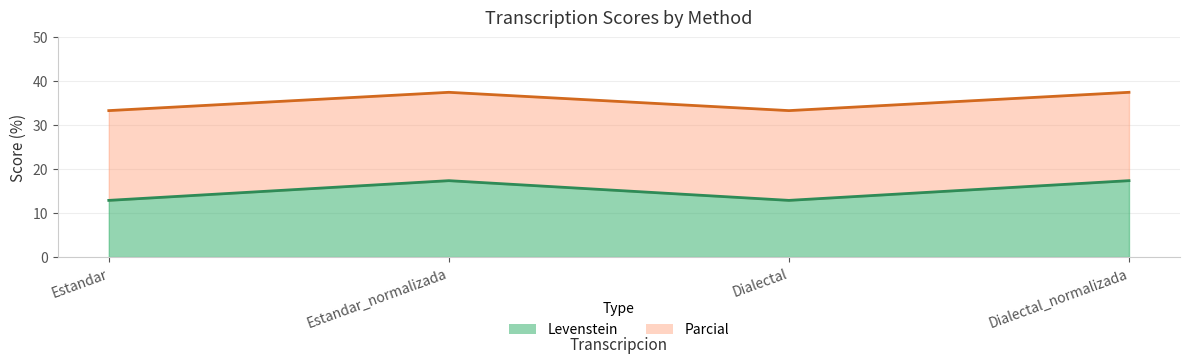

Reading left to right, extract all data points from this chart.

Levenstein: Estandar=12.9	Estandar_normalizada=17.4	Dialectal=12.9	Dialectal_normalizada=17.4
Parcial: Estandar=33.3	Estandar_normalizada=37.5	Dialectal=33.3	Dialectal_normalizada=37.5